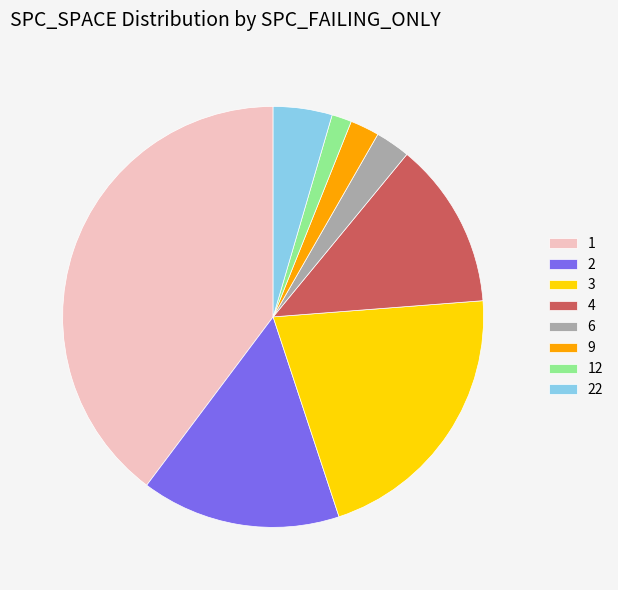

The 12 slice represents 2% of the pie. True or false?

True